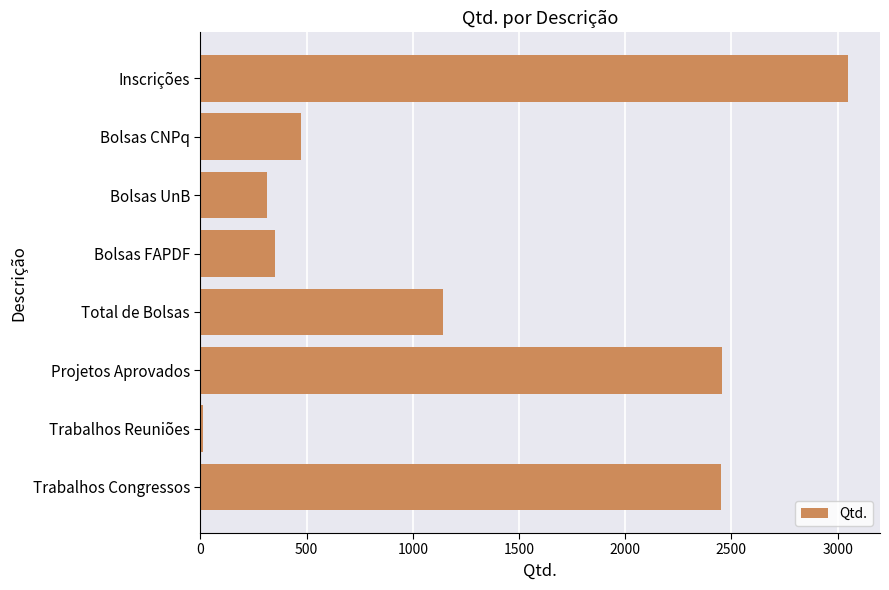

What is the label of the 5th bar from the bottom?

Bolsas FAPDF